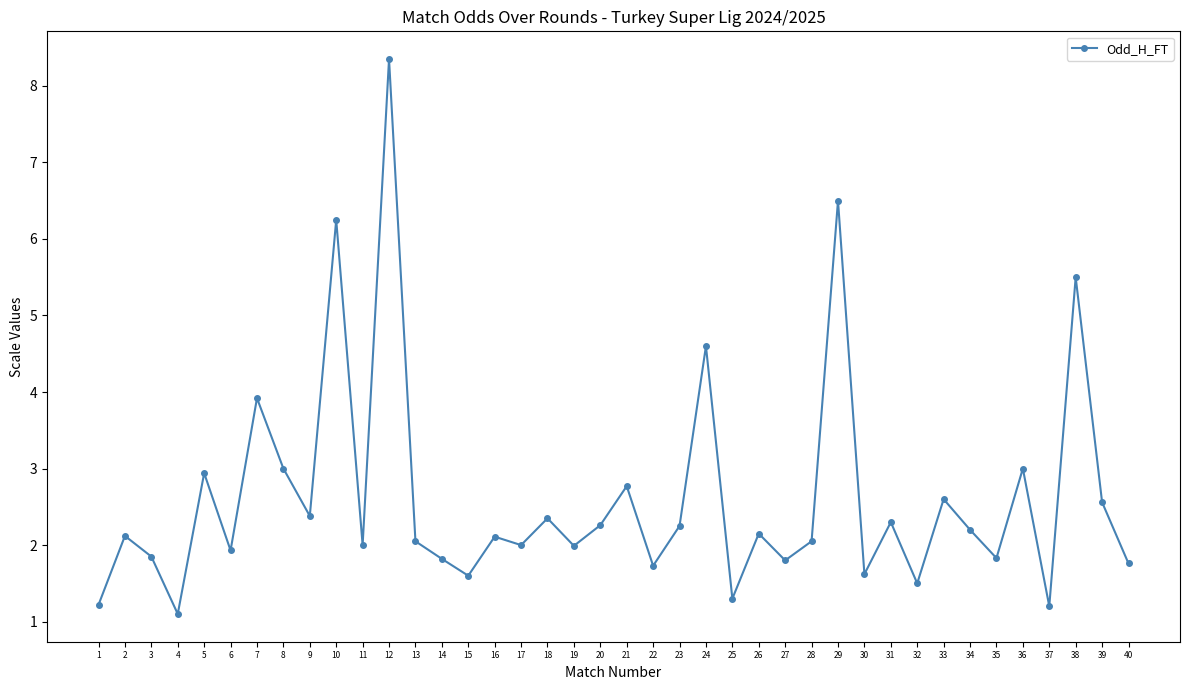

True or false: there are more than 0 points higher than both neighbors.

True